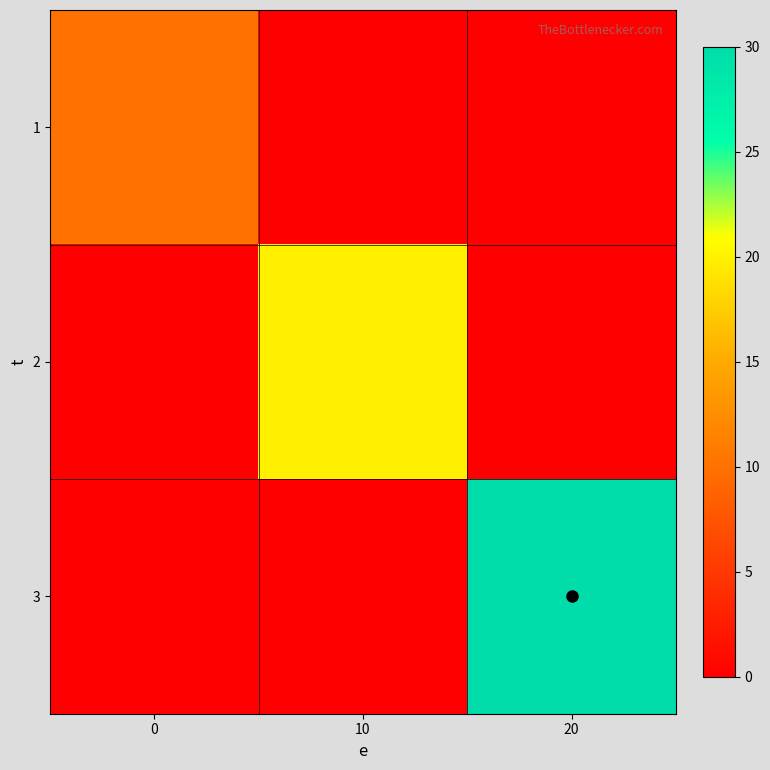

At which category is the sum across all series the highest?

20